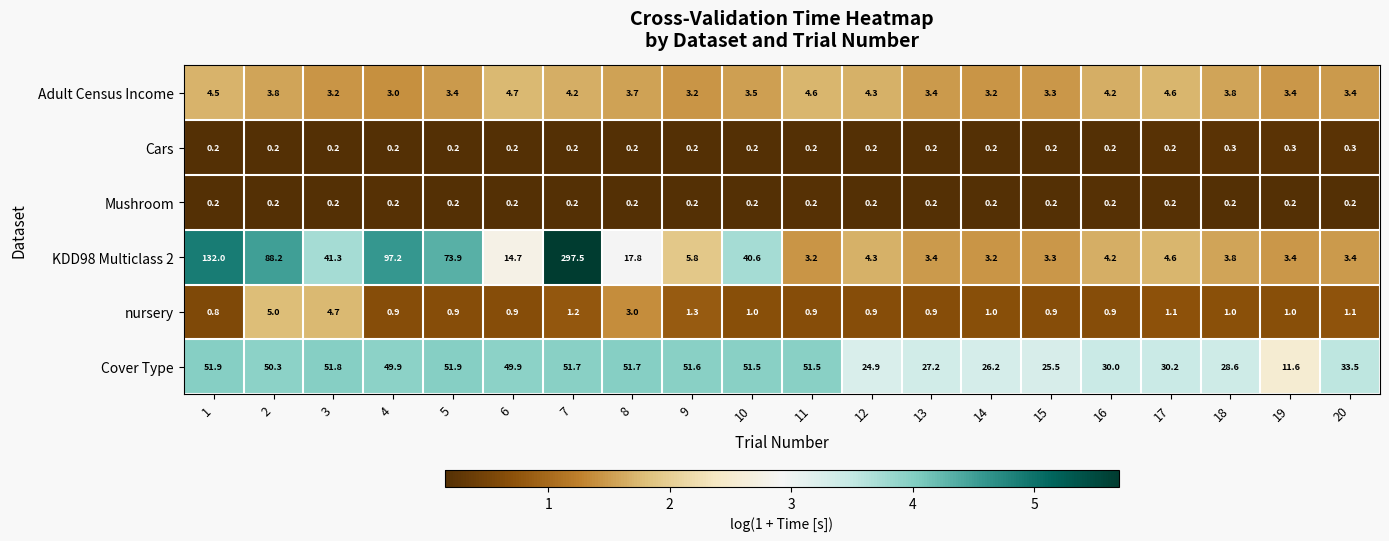

What is the greatest value displayed?

297.5